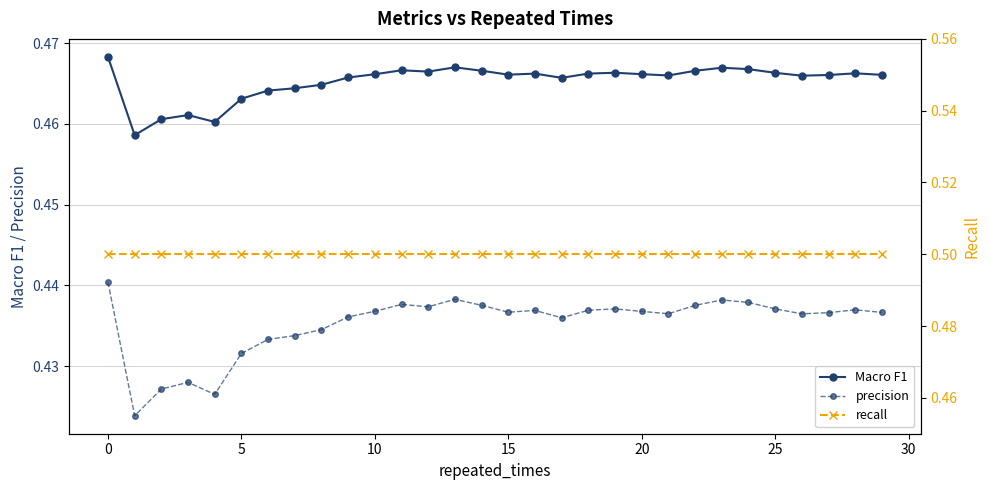

True or false: precision and recall intersect in this chart.

False